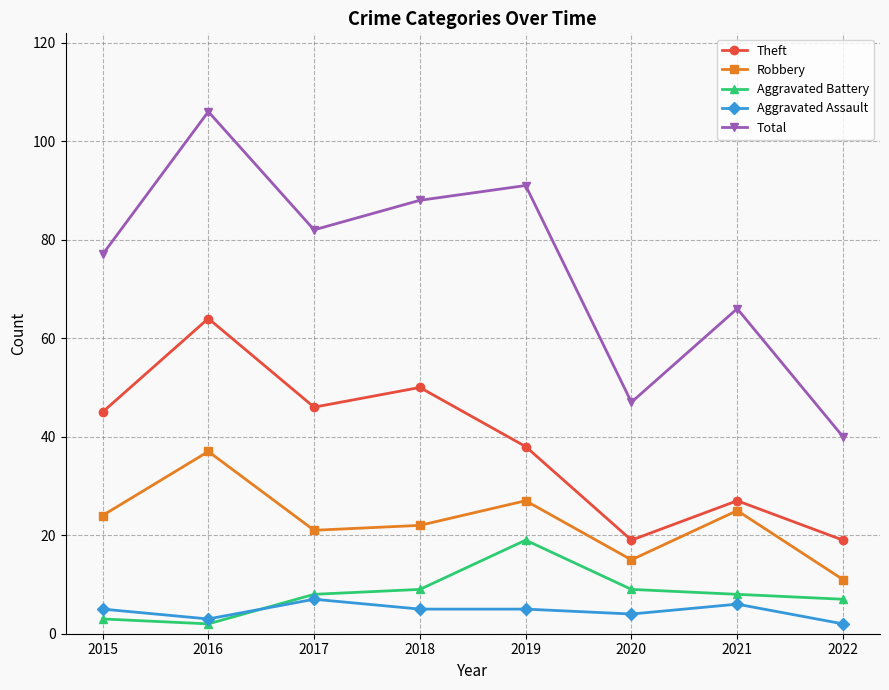

Reading left to right, list all the values displayed in this chart.

Theft: 45	64	46	50	38	19	27	19
Robbery: 24	37	21	22	27	15	25	11
Aggravated Battery: 3	2	8	9	19	9	8	7
Aggravated Assault: 5	3	7	5	5	4	6	2
Total: 77	106	82	88	91	47	66	40